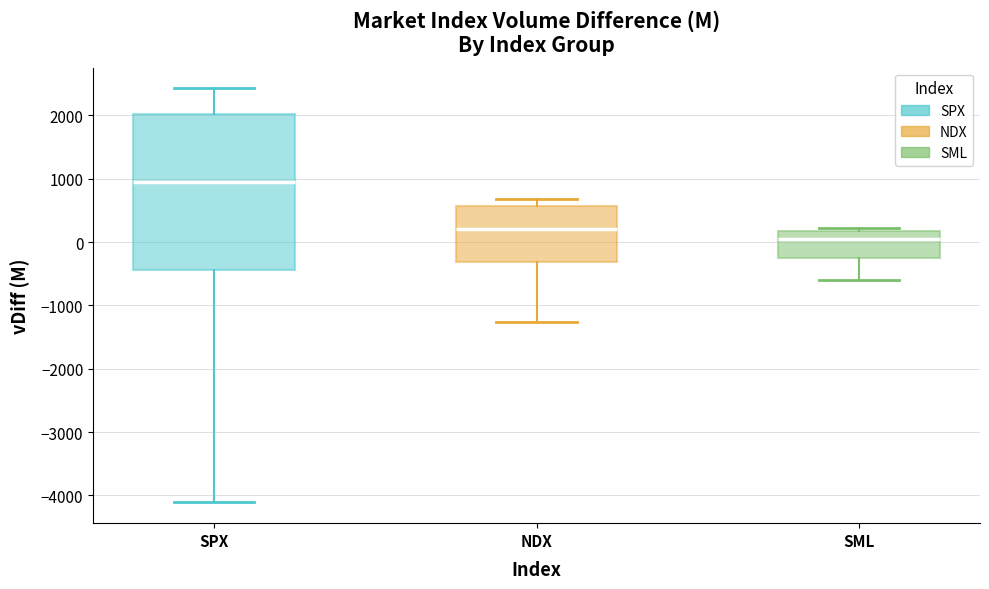

Comparing the boxes themselves (not the whiskers), which one is the tallest?

SPX